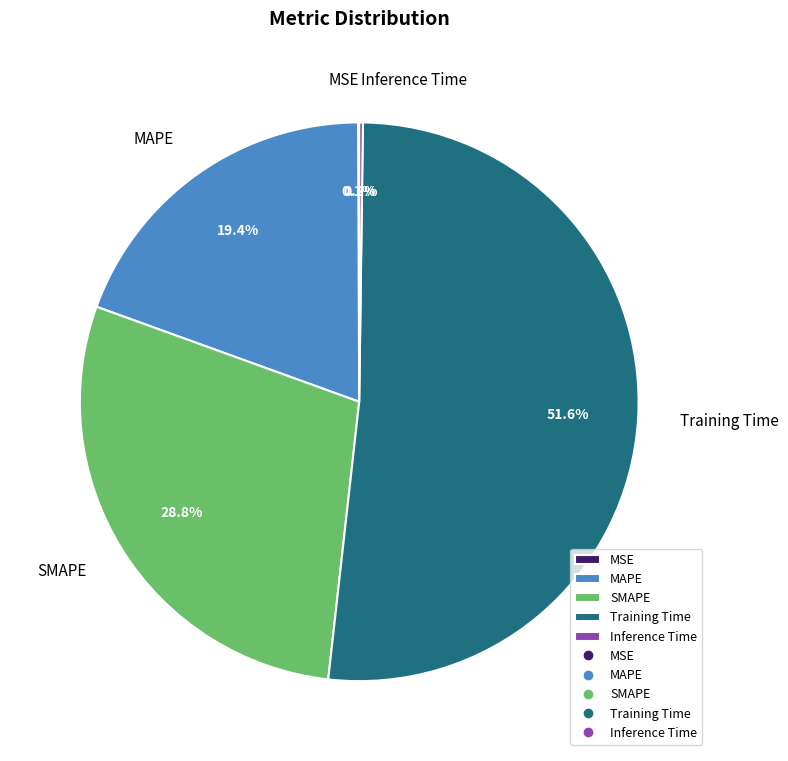

What percentage is NOT represented by MAPE?

80.6%